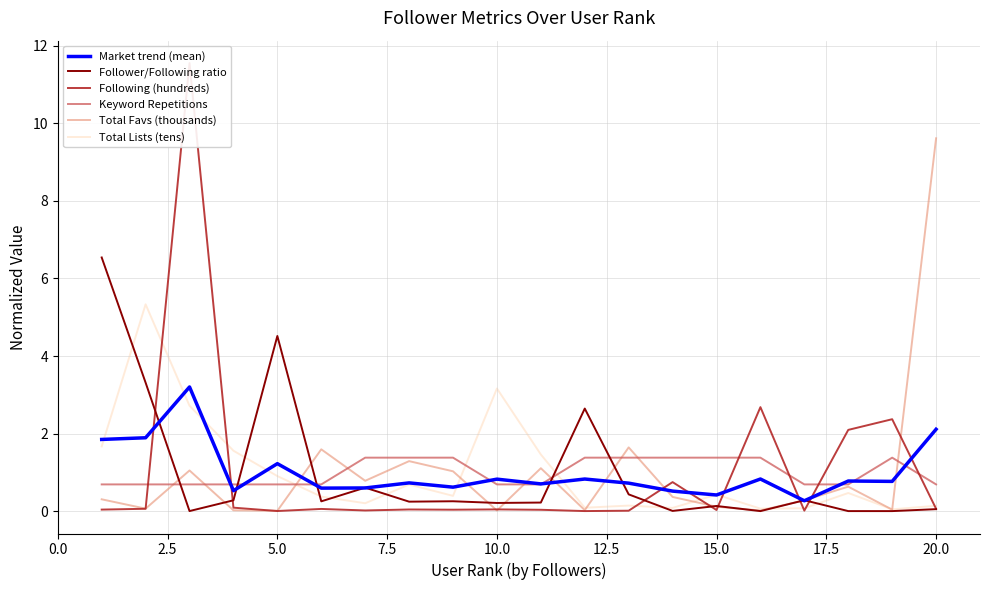

True or false: Following (hundreds) and Total Favs (thousands) intersect in this chart.

True